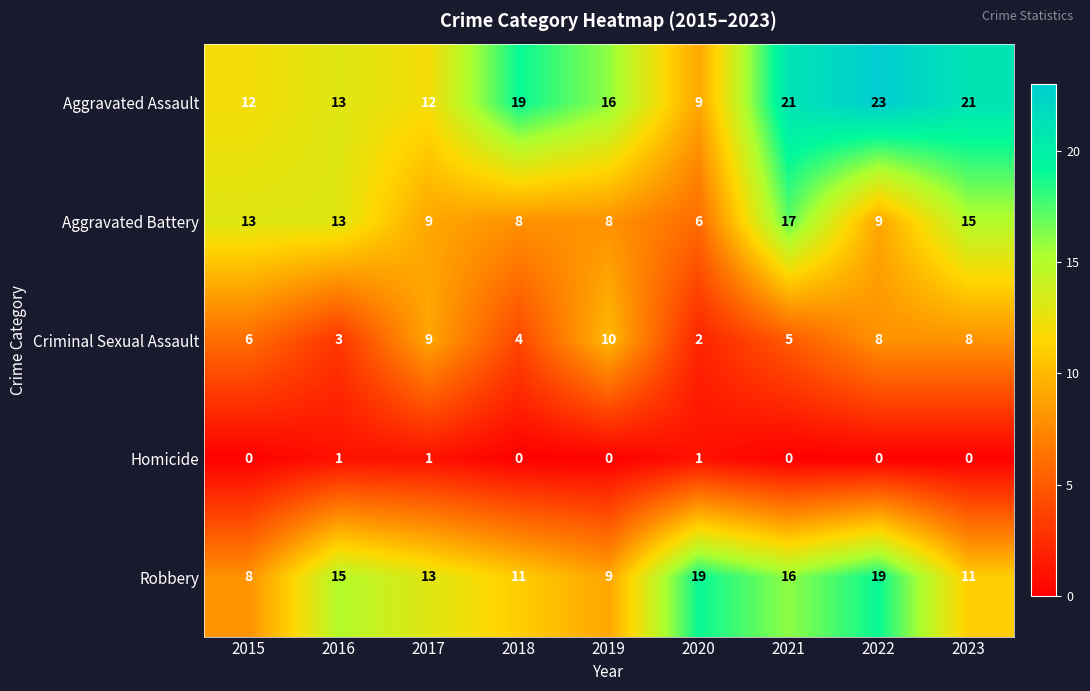

What is the greatest value displayed?

23